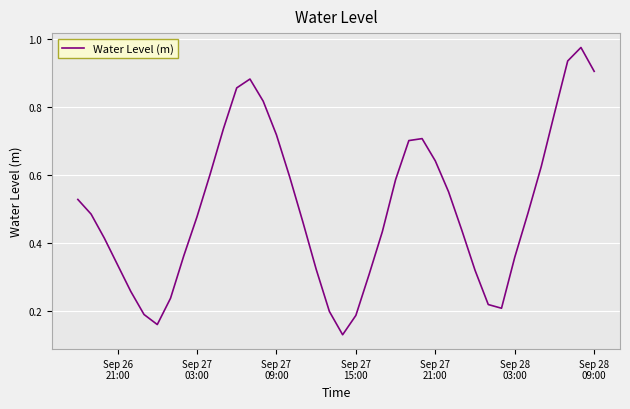

How many lines are shown in the chart?

1